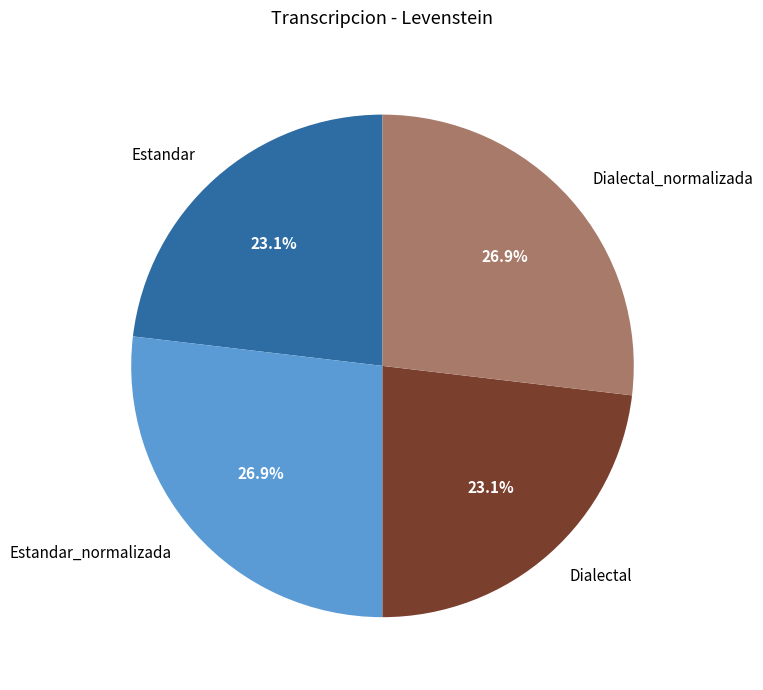

Between Dialectal_normalizada and Estandar, which is larger?

Dialectal_normalizada